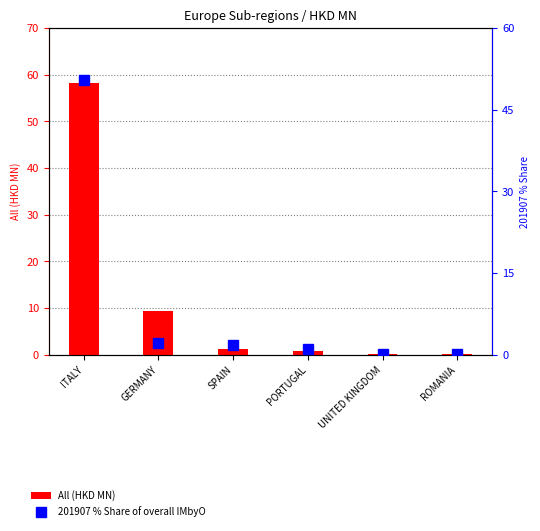

What is the label of the 4th bar from the left?

PORTUGAL